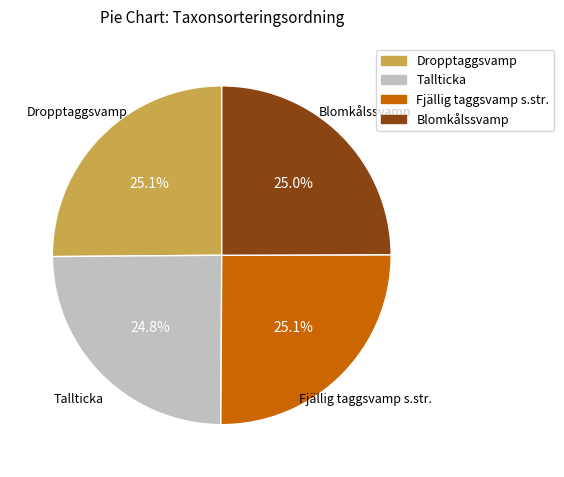

How many slices are in this pie chart?

4